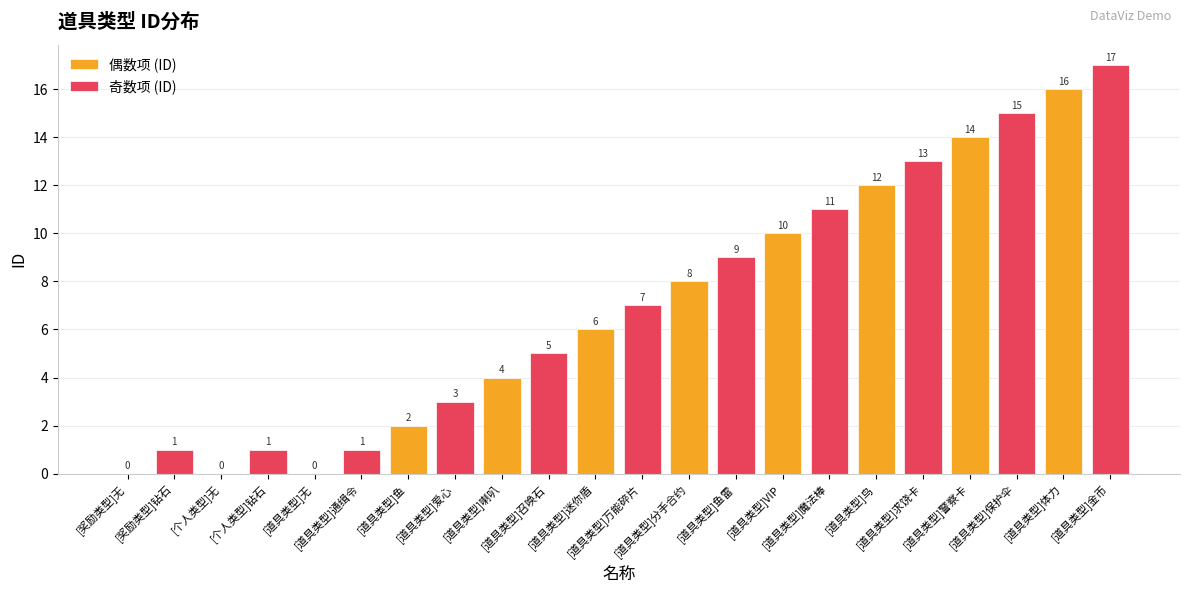

How many 奇数项 (ID) values are between 1 and 13?

9